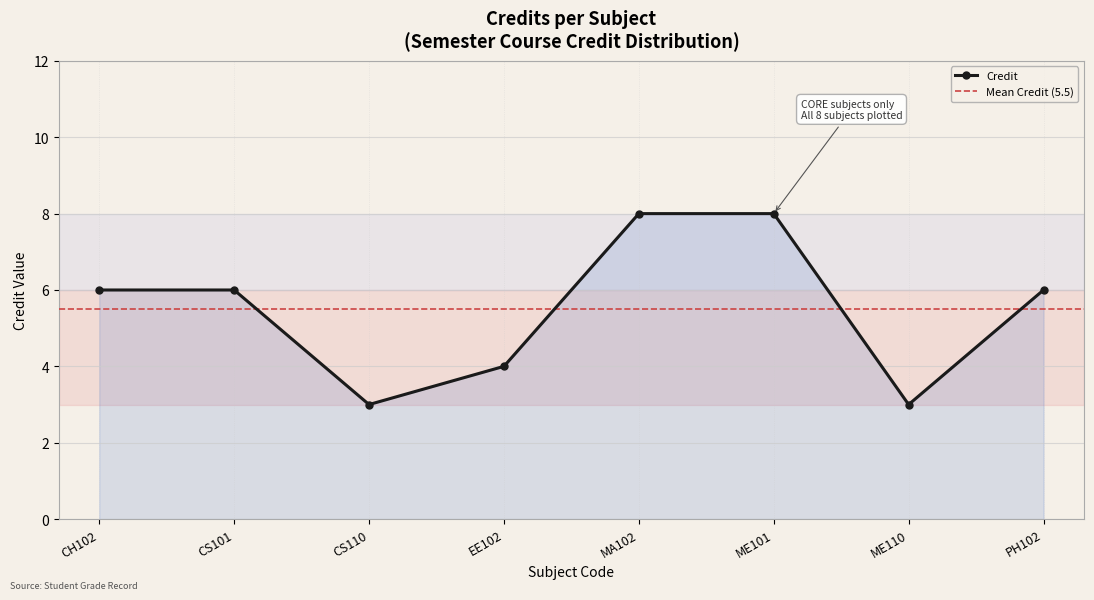

Reading left to right, extract all data points from this chart.

6	6	3	4	8	8	3	6